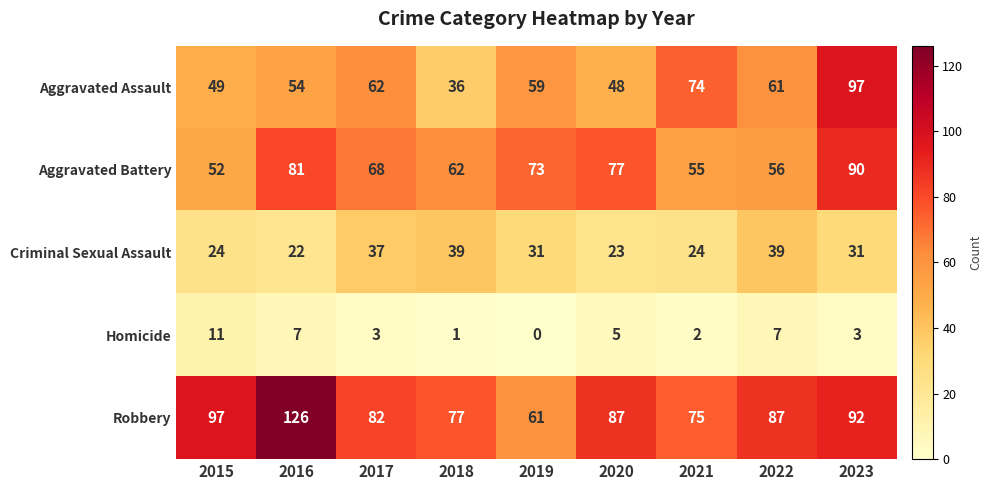

Read the Criminal Sexual Assault value at 2018, to the nearest 5.

40